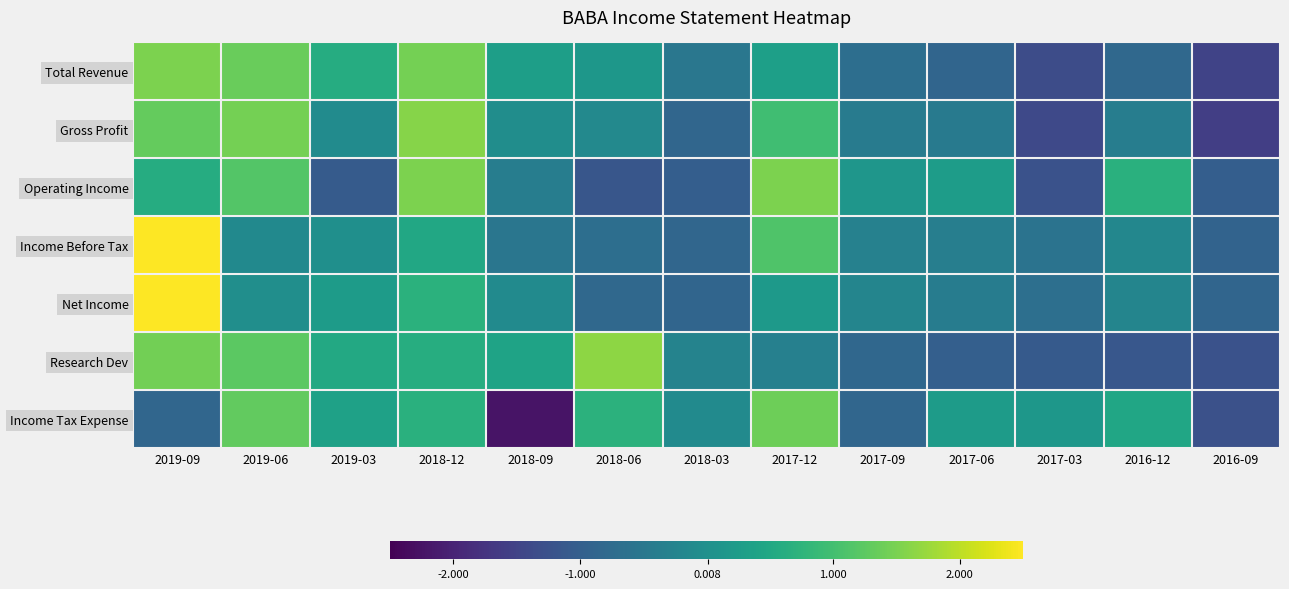

Reading left to right, transcribe all the data shown in this chart.

Total Revenue: 2019-09=1.5	2019-06=1.4	2019-03=0.6	2018-12=1.4	2018-09=0.3	2018-06=0.2	2018-03=-0.5	2017-12=0.3	2017-09=-0.7	2017-06=-0.9	2017-03=-1.3	2016-12=-0.8	2016-09=-1.5
Gross Profit: 2019-09=1.3	2019-06=1.5	2019-03=-0.1	2018-12=1.6	2018-09=-0.0	2018-06=-0.1	2018-03=-0.8	2017-12=1.0	2017-09=-0.4	2017-06=-0.5	2017-03=-1.4	2016-12=-0.4	2016-09=-1.6
Operating Income: 2019-09=0.6	2019-06=1.2	2019-03=-1.1	2018-12=1.5	2018-09=-0.4	2018-06=-1.2	2018-03=-1.0	2017-12=1.5	2017-09=0.1	2017-06=0.3	2017-03=-1.2	2016-12=0.7	2016-09=-1.0
Income Before Tax: 2019-09=2.9	2019-06=-0.1	2019-03=-0.0	2018-12=0.5	2018-09=-0.5	2018-06=-0.7	2018-03=-0.9	2017-12=1.1	2017-09=-0.3	2017-06=-0.4	2017-03=-0.6	2016-12=-0.2	2016-09=-0.9
Net Income: 2019-09=3.1	2019-06=-0.0	2019-03=0.2	2018-12=0.7	2018-09=-0.1	2018-06=-0.8	2018-03=-0.9	2017-12=0.2	2017-09=-0.2	2017-06=-0.4	2017-03=-0.7	2016-12=-0.2	2016-09=-0.9
Research Dev: 2019-09=1.4	2019-06=1.2	2019-03=0.5	2018-12=0.6	2018-09=0.4	2018-06=1.7	2018-03=-0.3	2017-12=-0.3	2017-09=-0.8	2017-06=-1.0	2017-03=-1.1	2016-12=-1.1	2016-09=-1.2
Income Tax Expense: 2019-09=-0.8	2019-06=1.3	2019-03=0.4	2018-12=0.7	2018-09=-2.2	2018-06=0.7	2018-03=-0.1	2017-12=1.4	2017-09=-0.8	2017-06=0.3	2017-03=0.1	2016-12=0.5	2016-09=-1.3